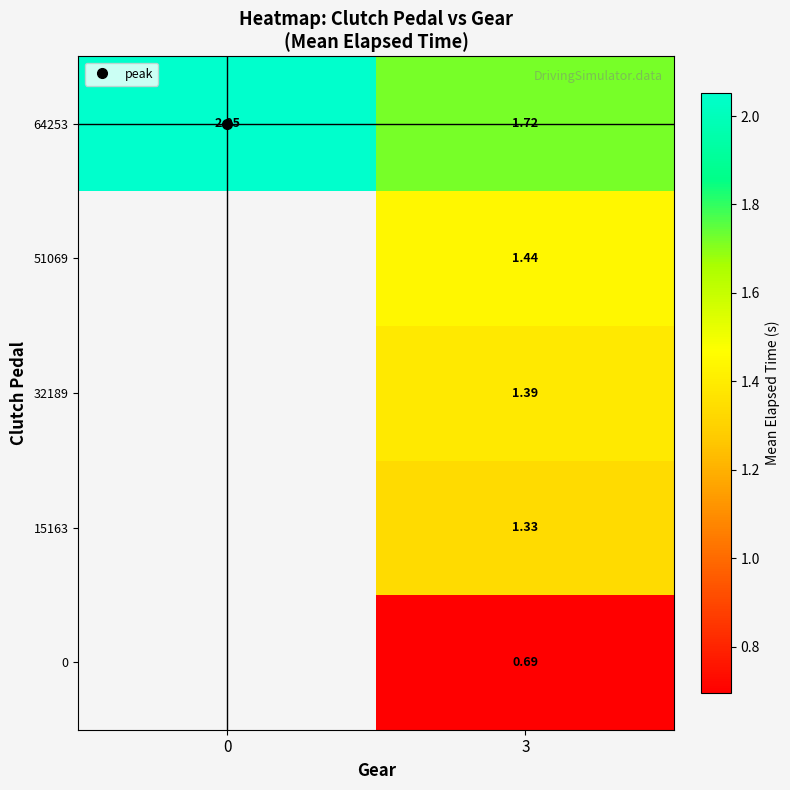

List the series in order of their overall mean, lowest first.

0, 15163, 32189, 51069, 64253